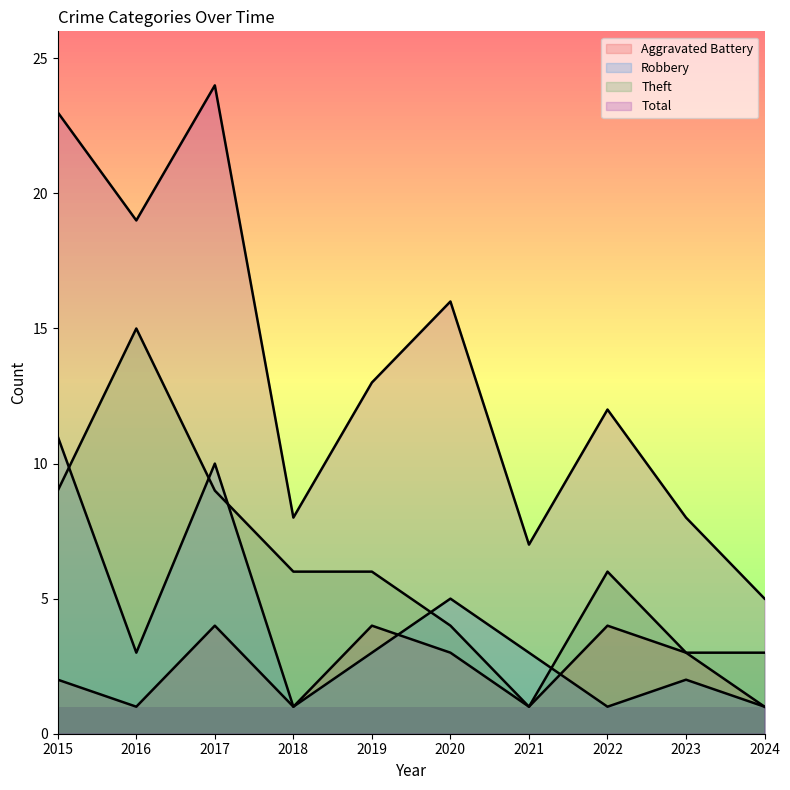

List the series in order of their peak value, lowest first.

Aggravated Battery, Robbery, Theft, Total